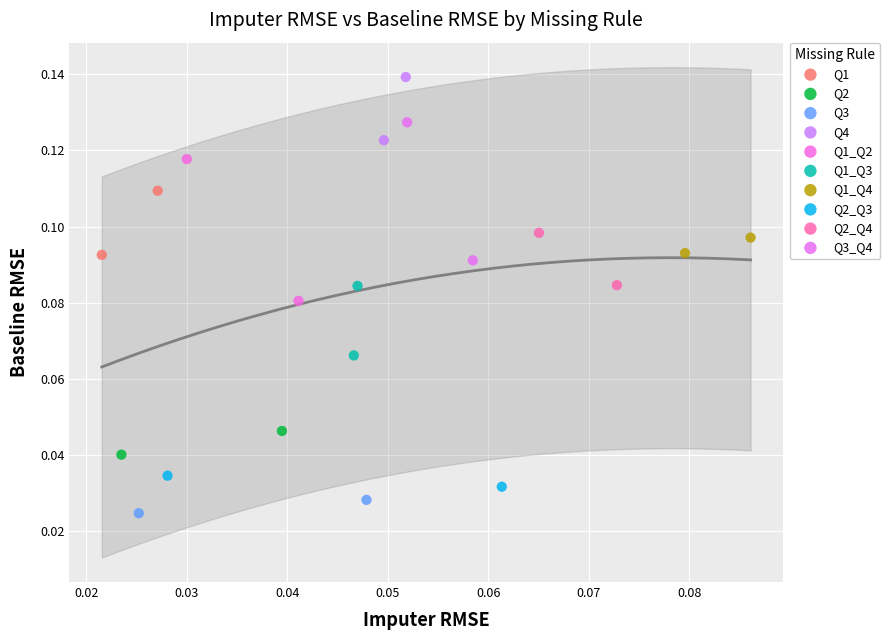

Which series reaches the maximum Y coordinate?

Q4